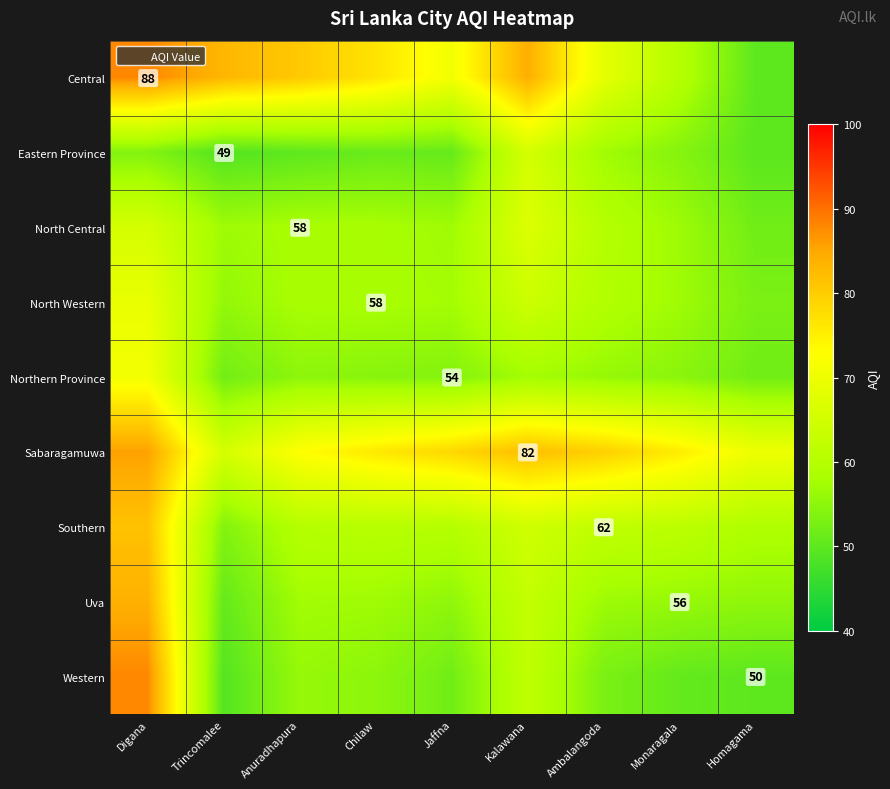

At which category is the sum across all series the highest?

Digana